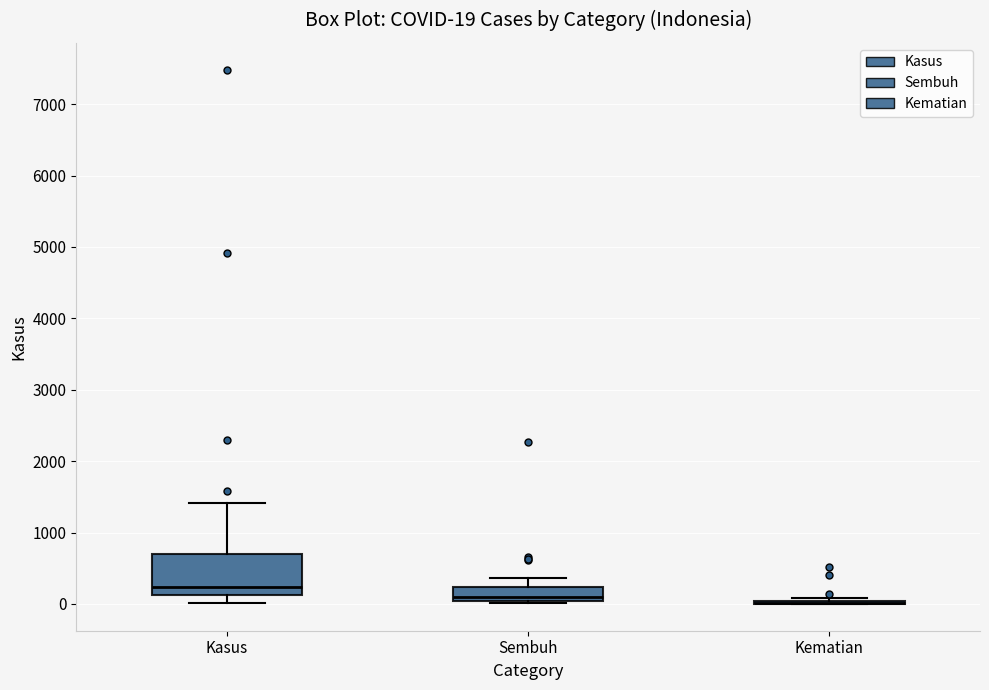

Comparing the boxes themselves (not the whiskers), which one is the tallest?

Kasus